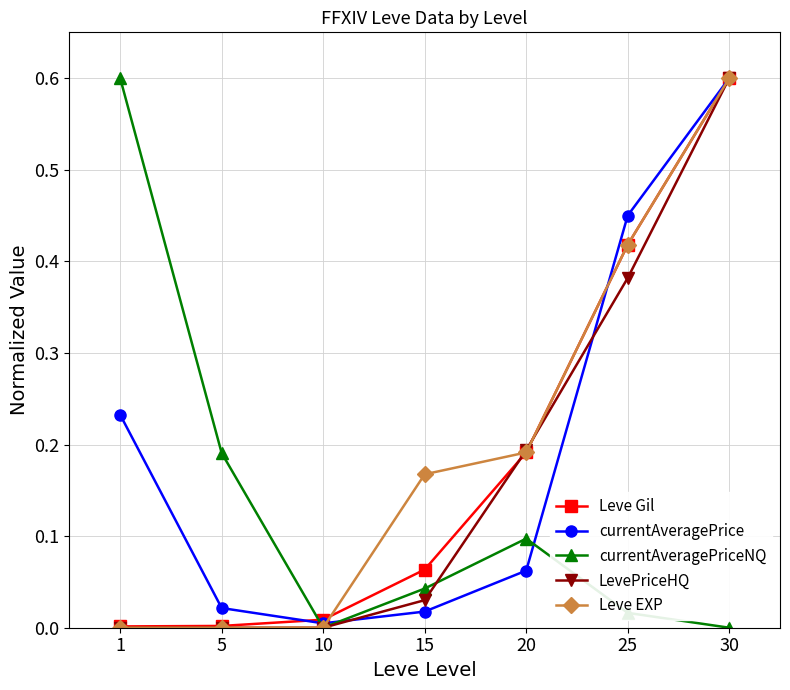

Count the number of categories in the chart.

7